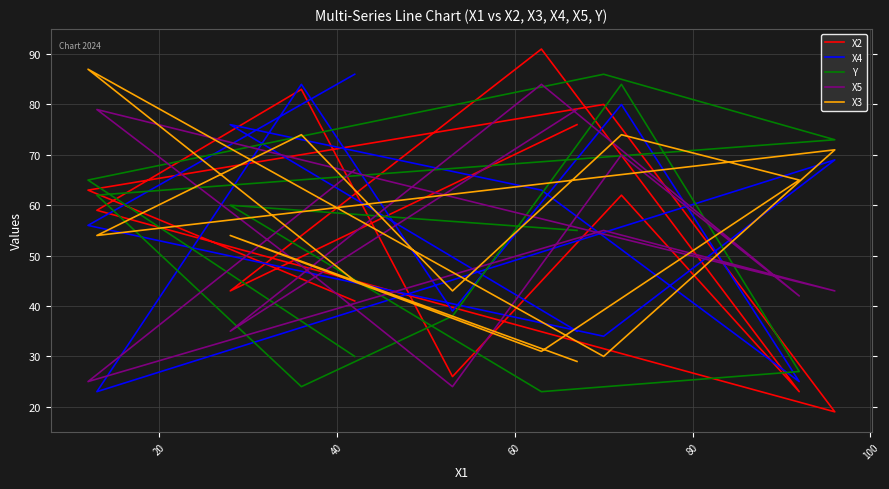

In X5, how many points are lower than both neighbors (excluding endpoints)?

5